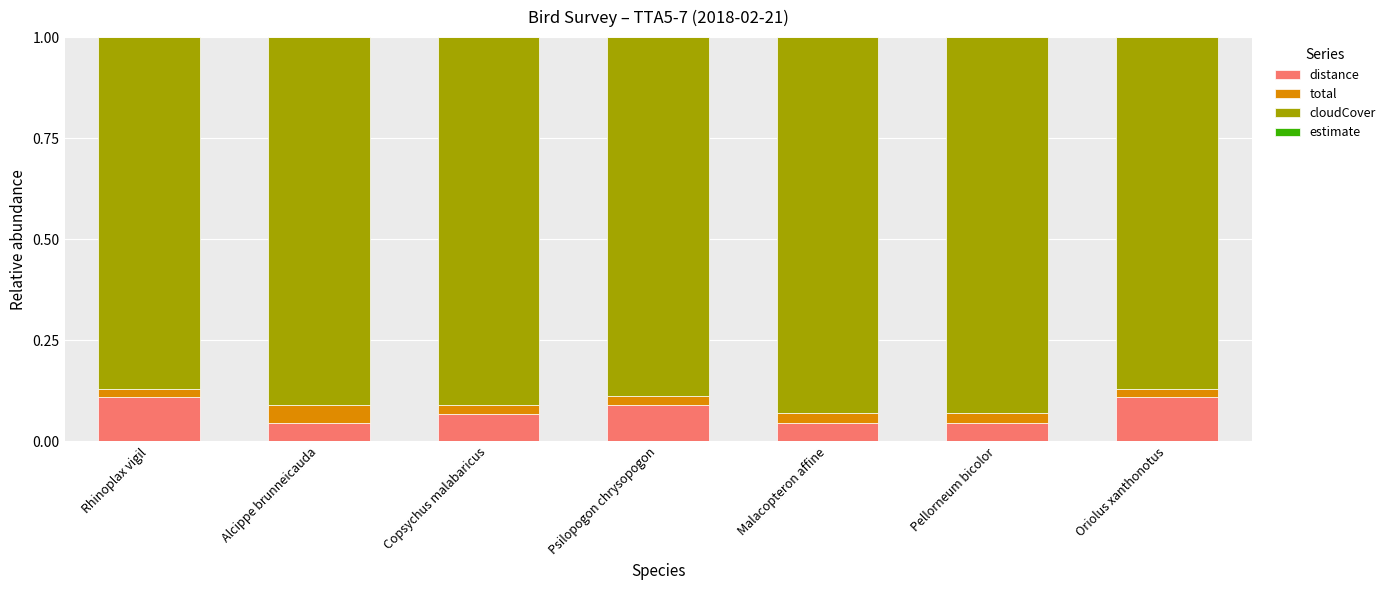

Are the bars horizontal?

No